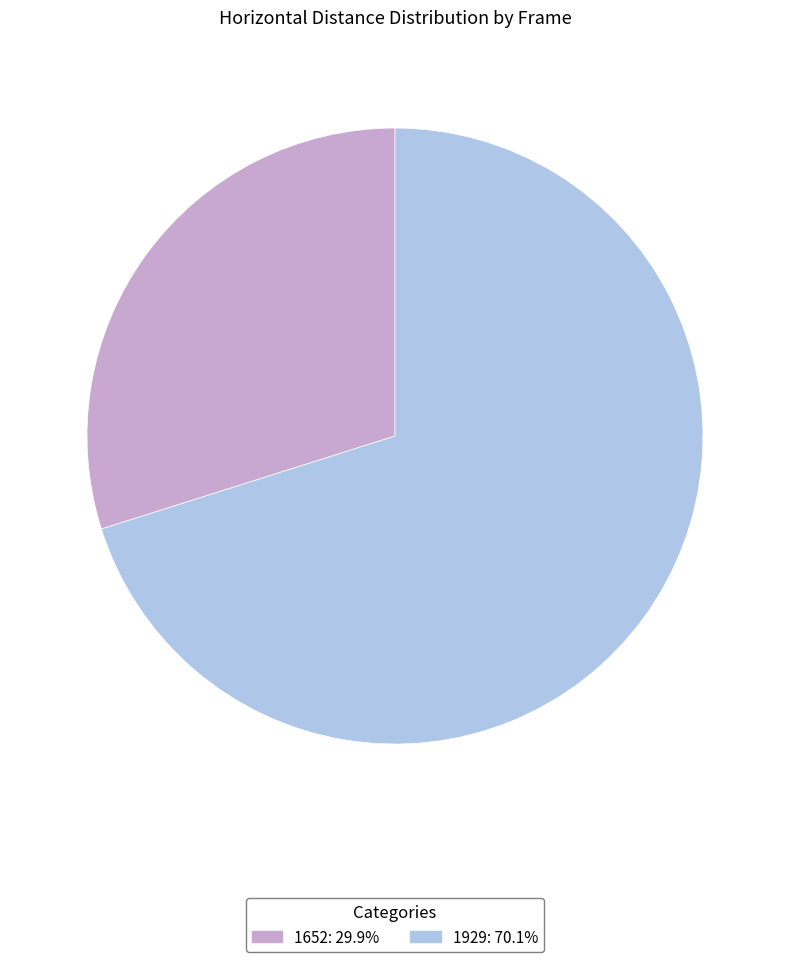

True or false: 1652 accounts for 30% of the total.

True